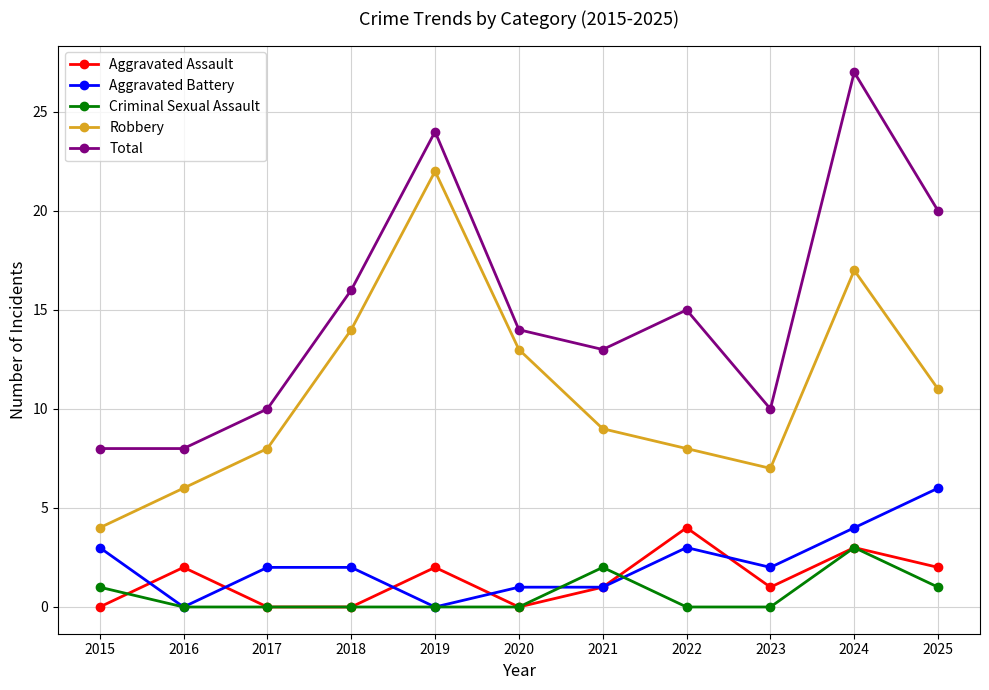

At which category is the sum across all series the highest?

2024